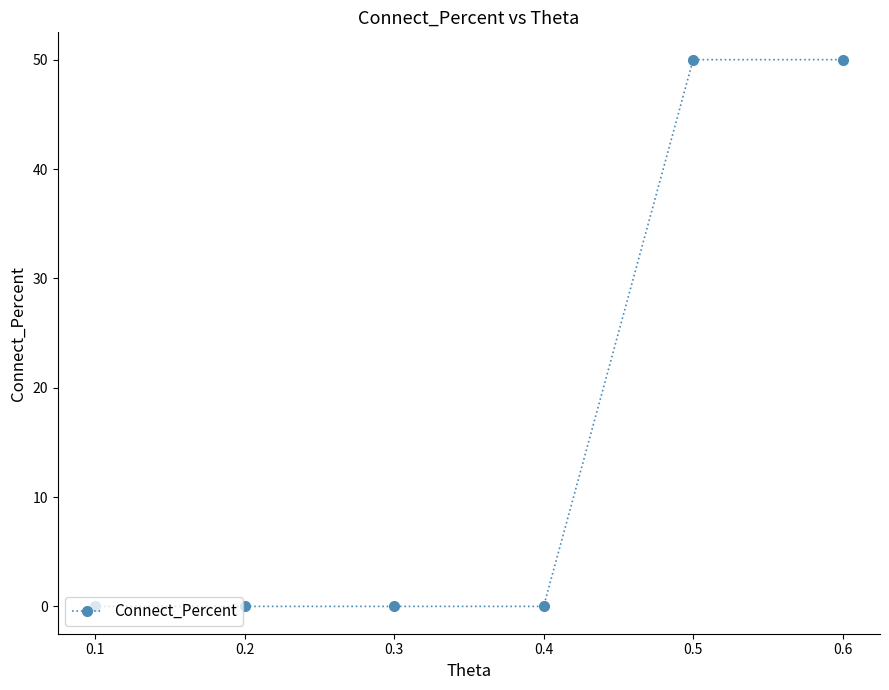

The chart shows a value of 50 at 0.5. True or false?

True